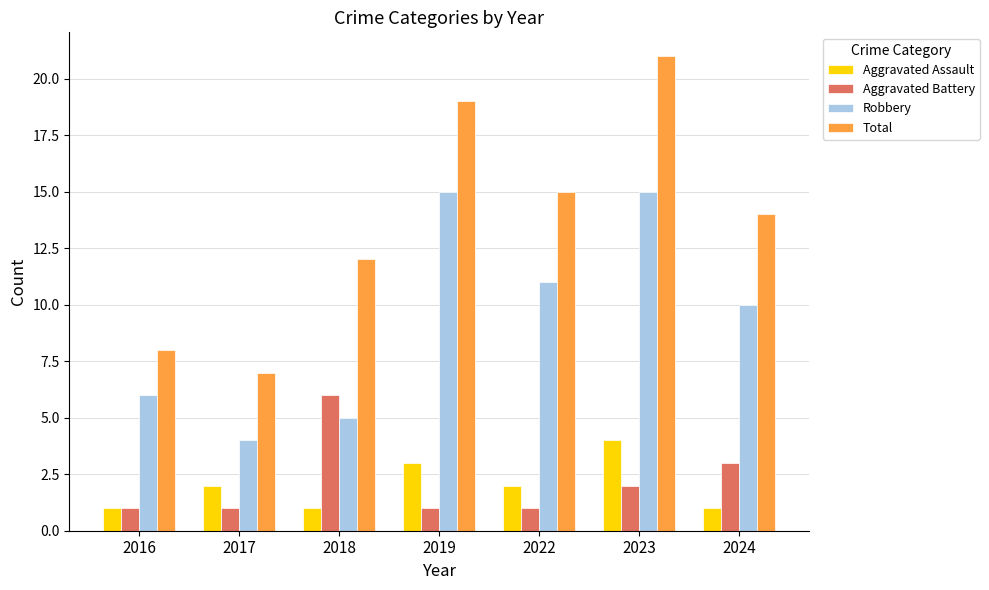

What is the difference between the maximum and second lowest values in the Robbery series?

10